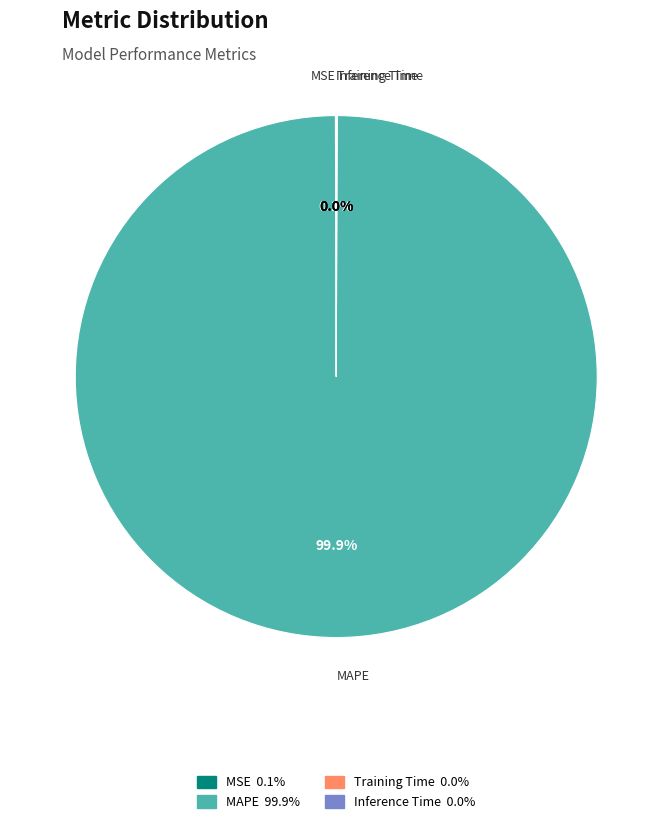

What is the largest slice in the pie chart?

MAPE